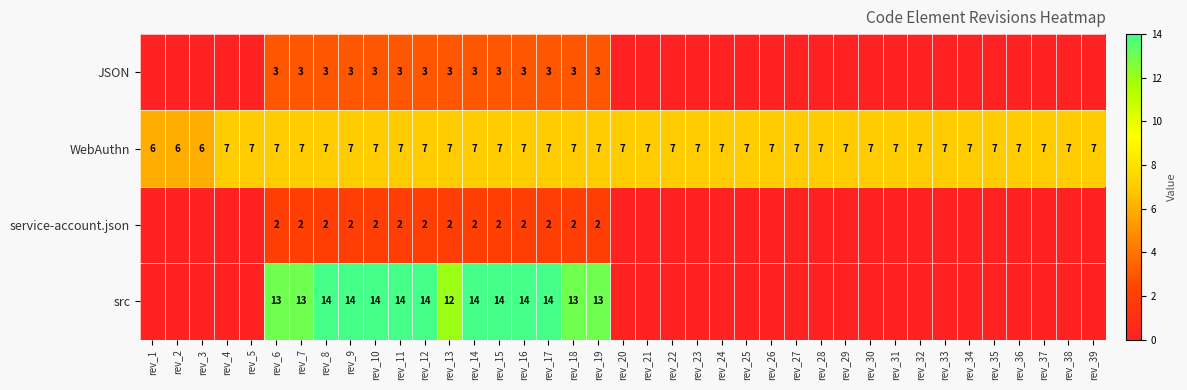

What is the difference between the highest and lowest values at rev_14?

12